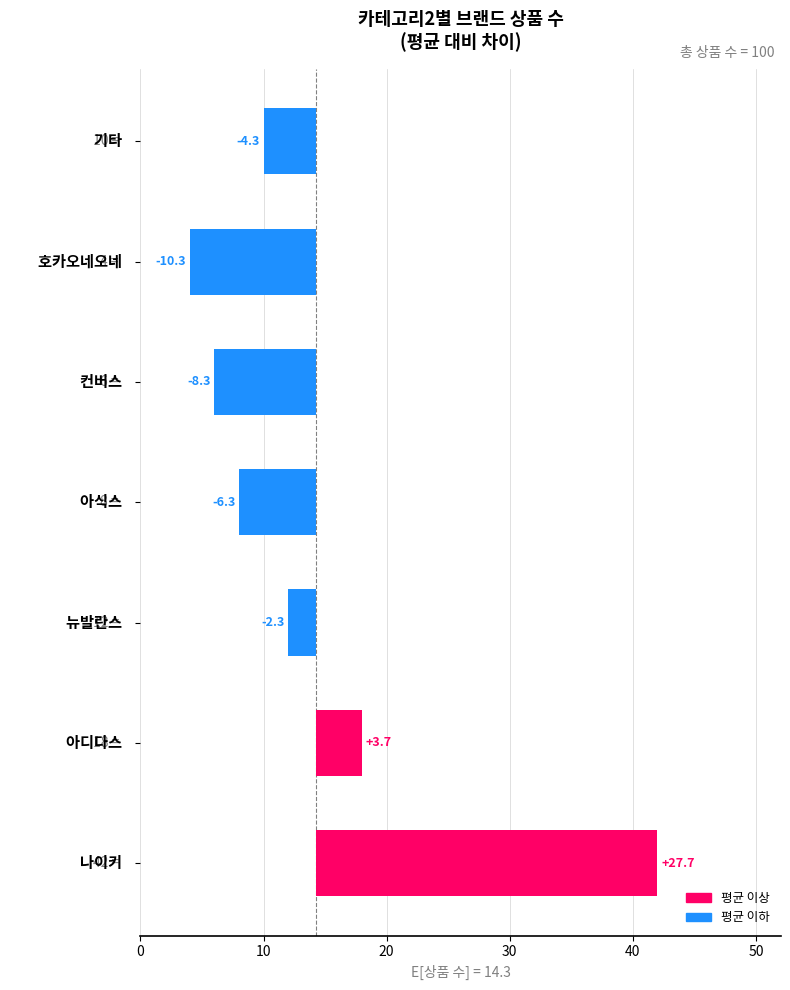

What is the maximum value shown in the chart?

27.7